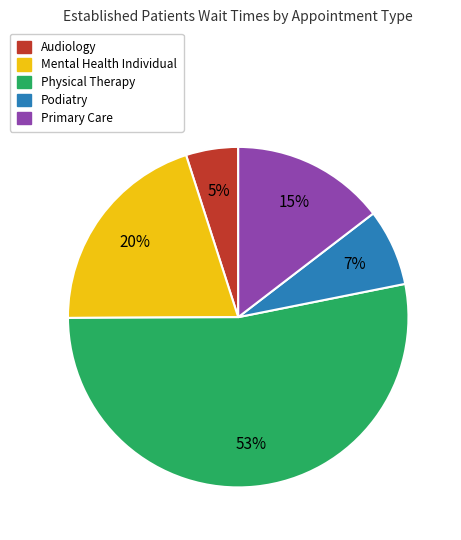

To the nearest percent, what is the difference between the largest and smallest slice percentages?

48%